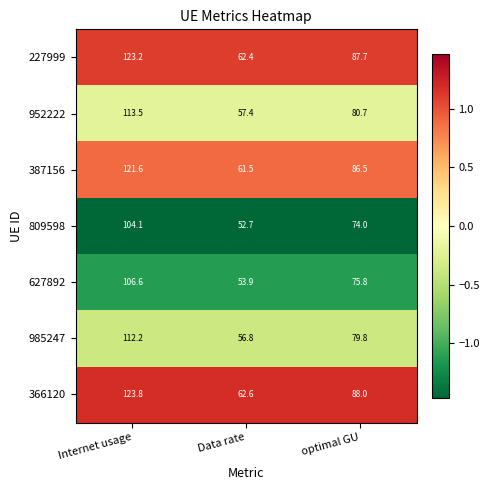

Reading left to right, list all the values displayed in this chart.

227999: Internet usage=123.2	Data rate=62.4	optimal GU=87.7
952222: Internet usage=113.5	Data rate=57.4	optimal GU=80.7
387156: Internet usage=121.6	Data rate=61.5	optimal GU=86.5
809598: Internet usage=104.1	Data rate=52.7	optimal GU=74.0
627892: Internet usage=106.6	Data rate=53.9	optimal GU=75.8
985247: Internet usage=112.2	Data rate=56.8	optimal GU=79.8
366120: Internet usage=123.8	Data rate=62.6	optimal GU=88.0